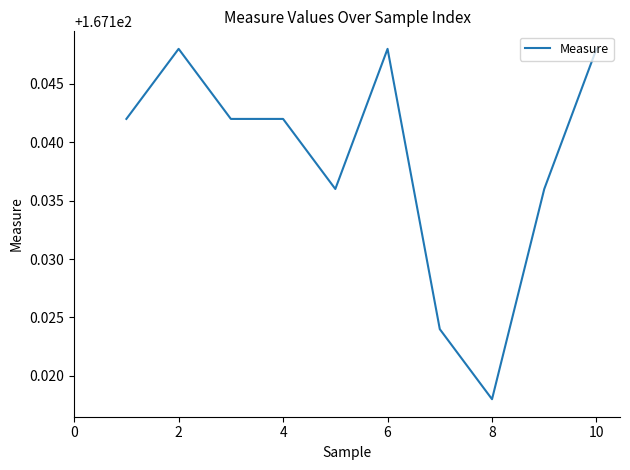

Does the chart have visible grid lines?

No